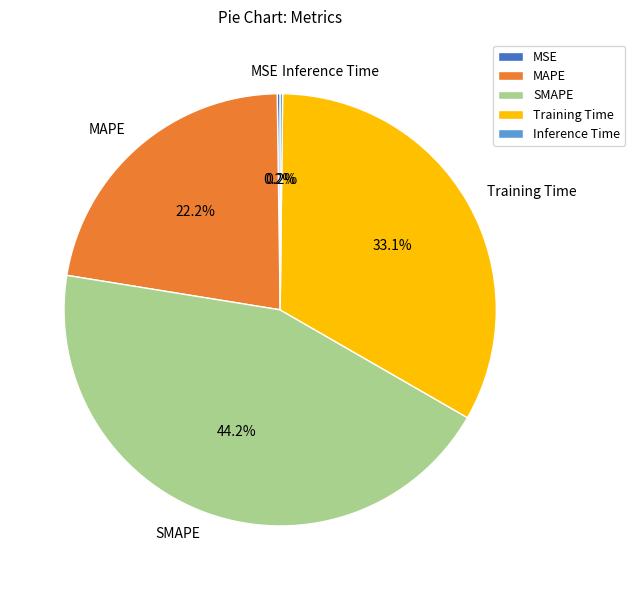

To the nearest percent, what is the difference between the largest and smallest slice percentages?

44%